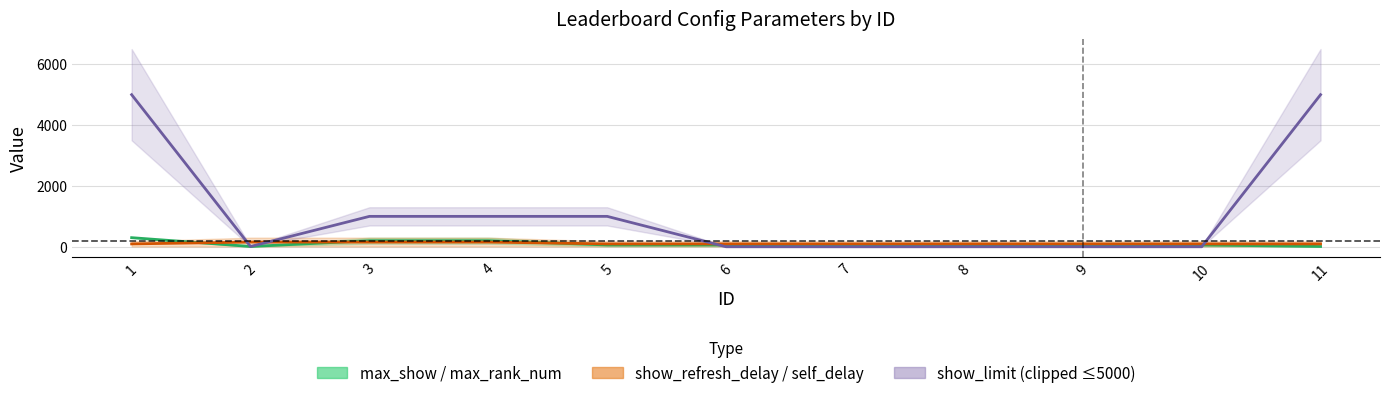

How many categories are shown in the chart?

11